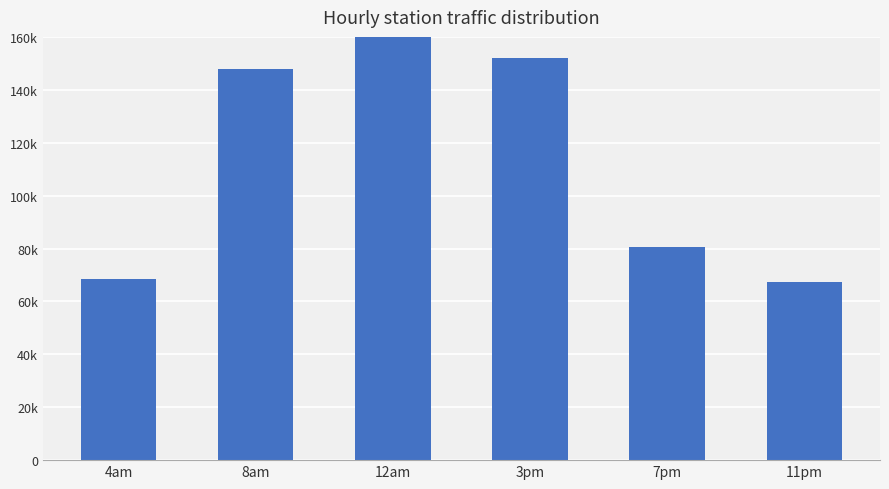

How many values exceed 147964?

2